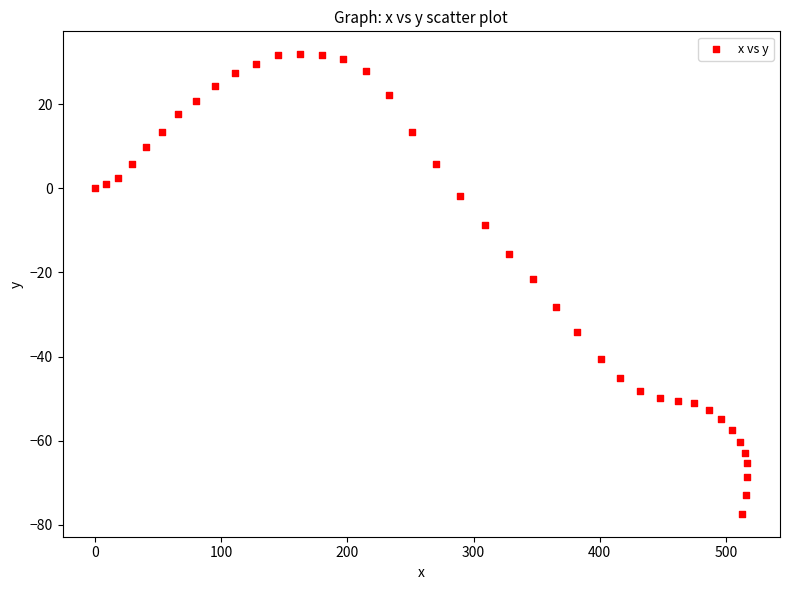

What is the range of X values (max minus min)?

517.0